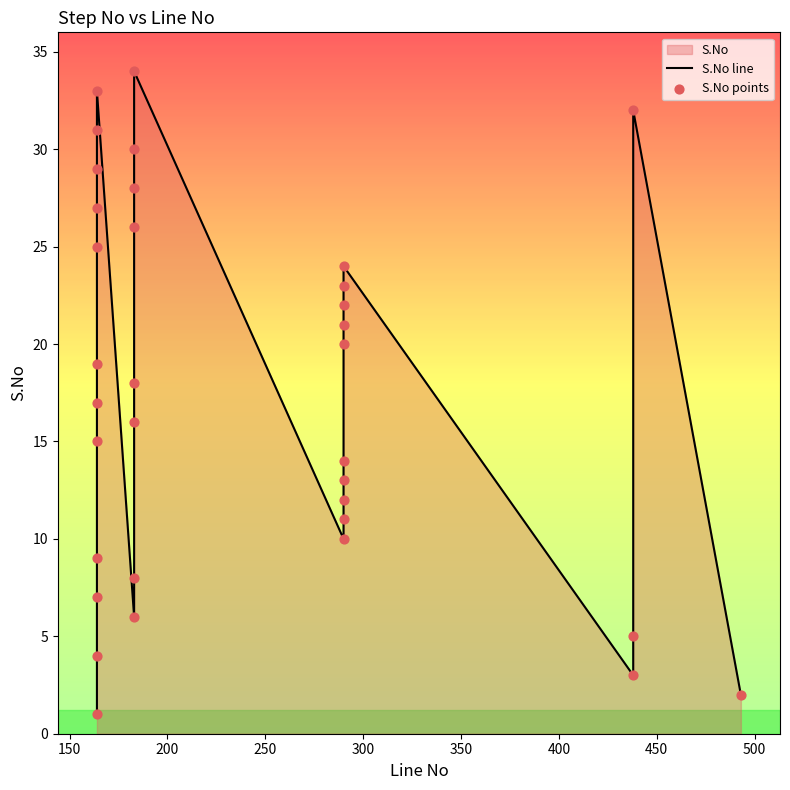

Which series has the largest Y range (max minus min)?

S.No line